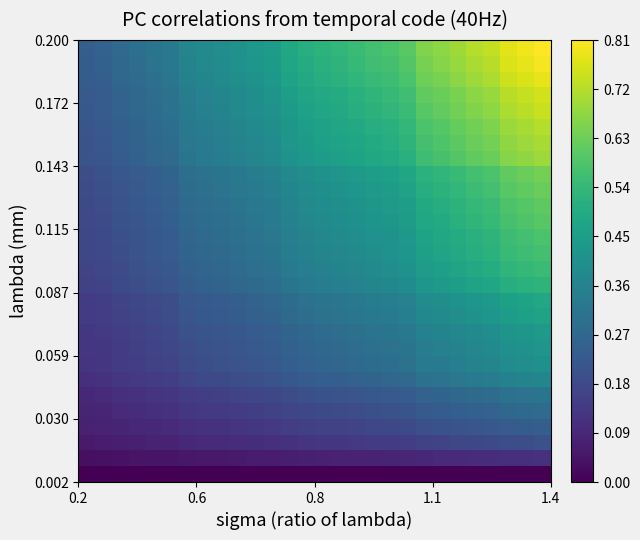

At how many categories does at least one series exceed 0?

28